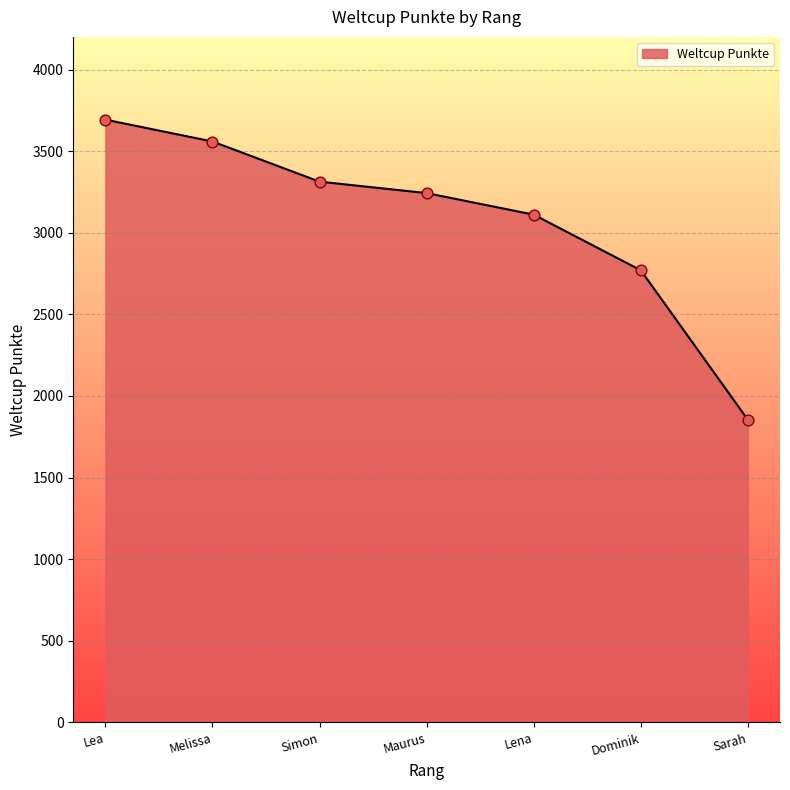

Approximately how many times larger is the value at Maurus compared to Sarah?

1.7